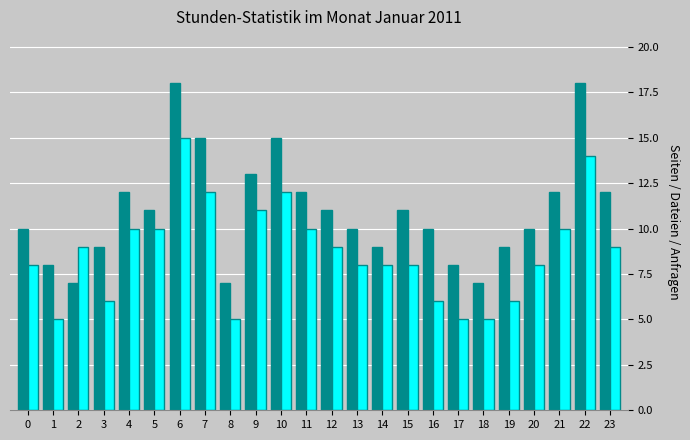

What is the greatest value displayed?

18